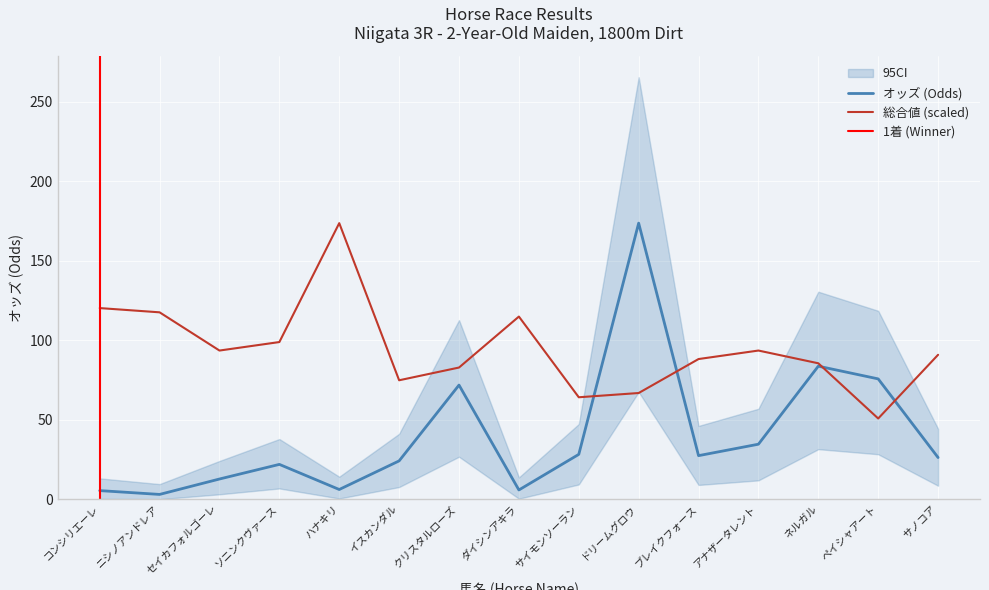

What position from the right is ニシノアンドレア?

14